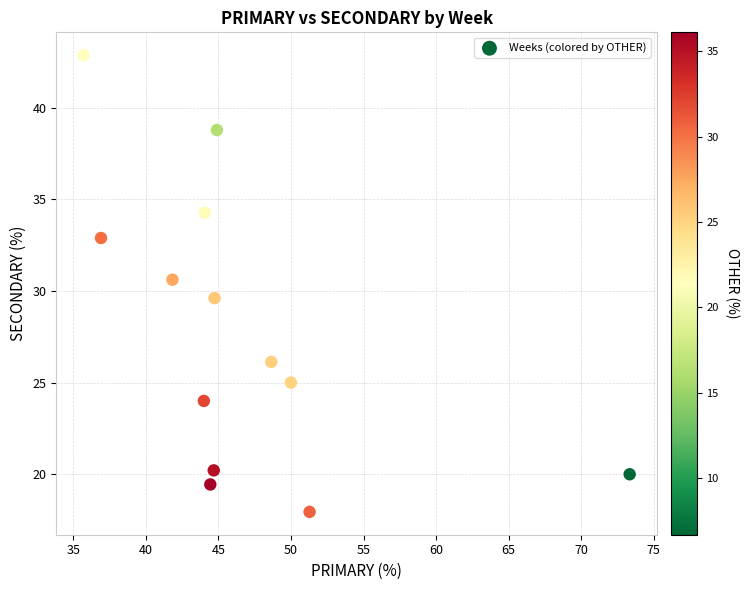

What is the range of Y values (max minus min)?

24.9